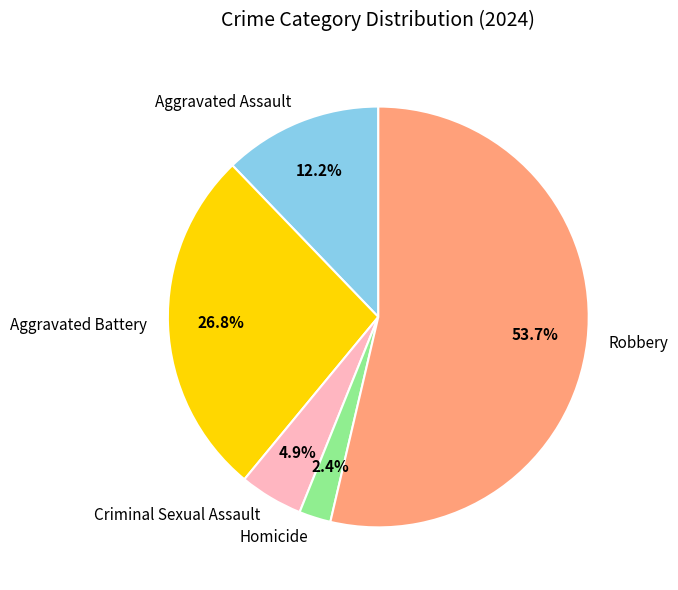

To the nearest percent, what portion does Criminal Sexual Assault represent?

5%